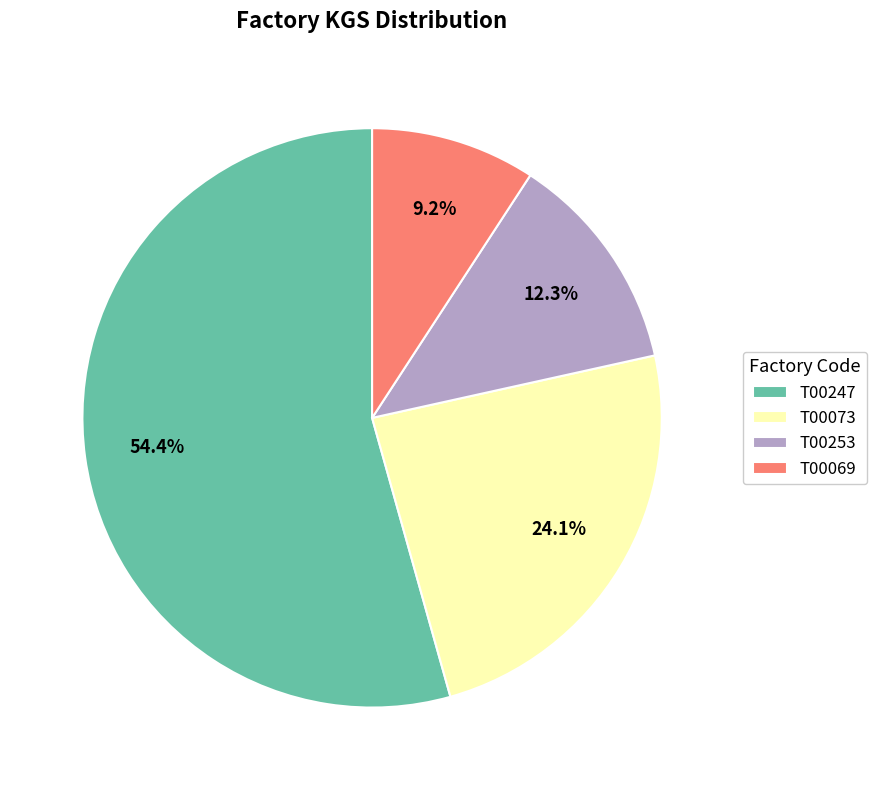

Is it true that T00253 is 12% of the pie?

True